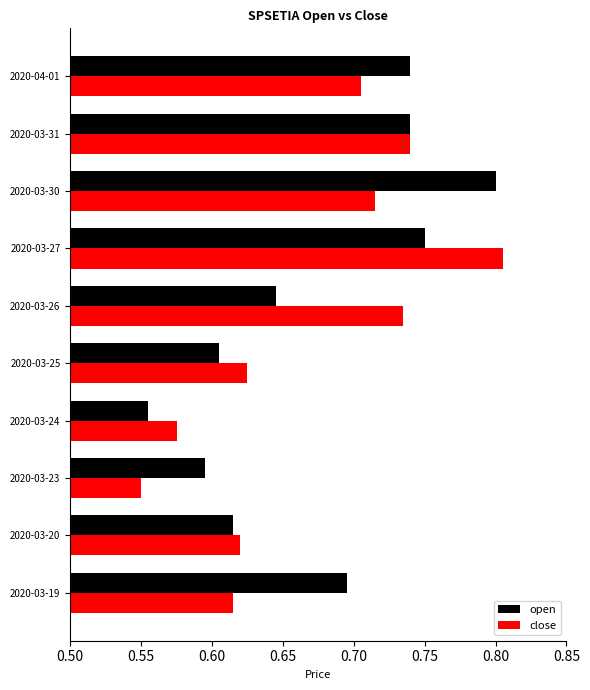

Which category has the highest value in the open series?

2020-03-30